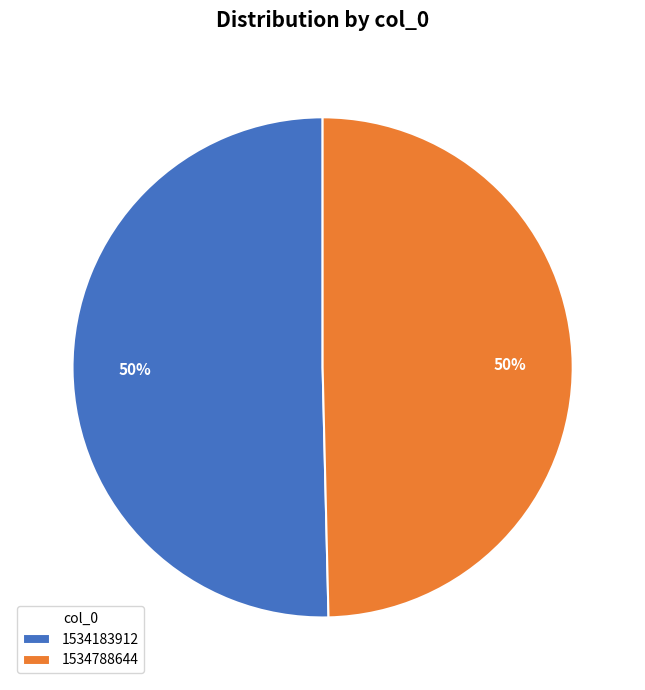

Which slice is the largest?

1534183912